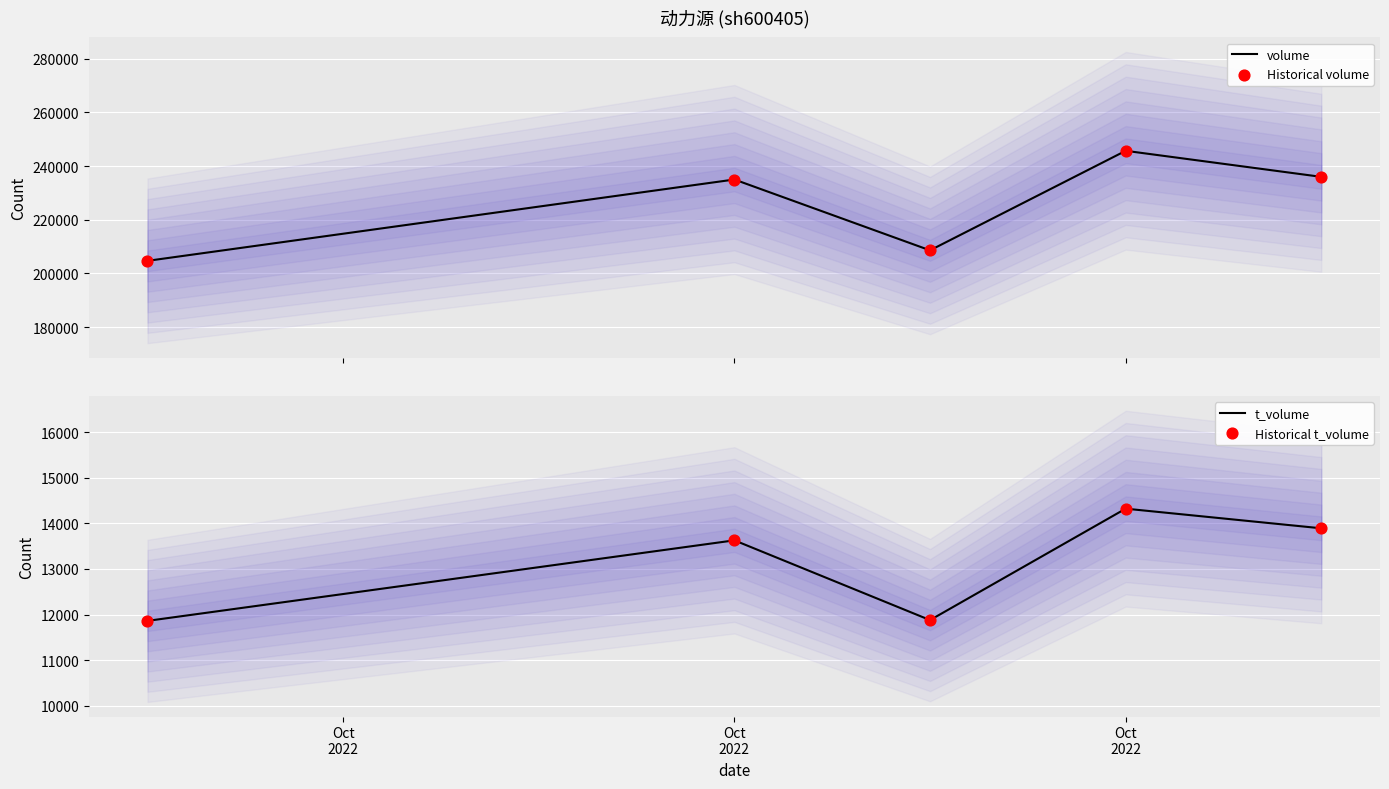

At which category is the sum across all series the highest?

Oct 2022